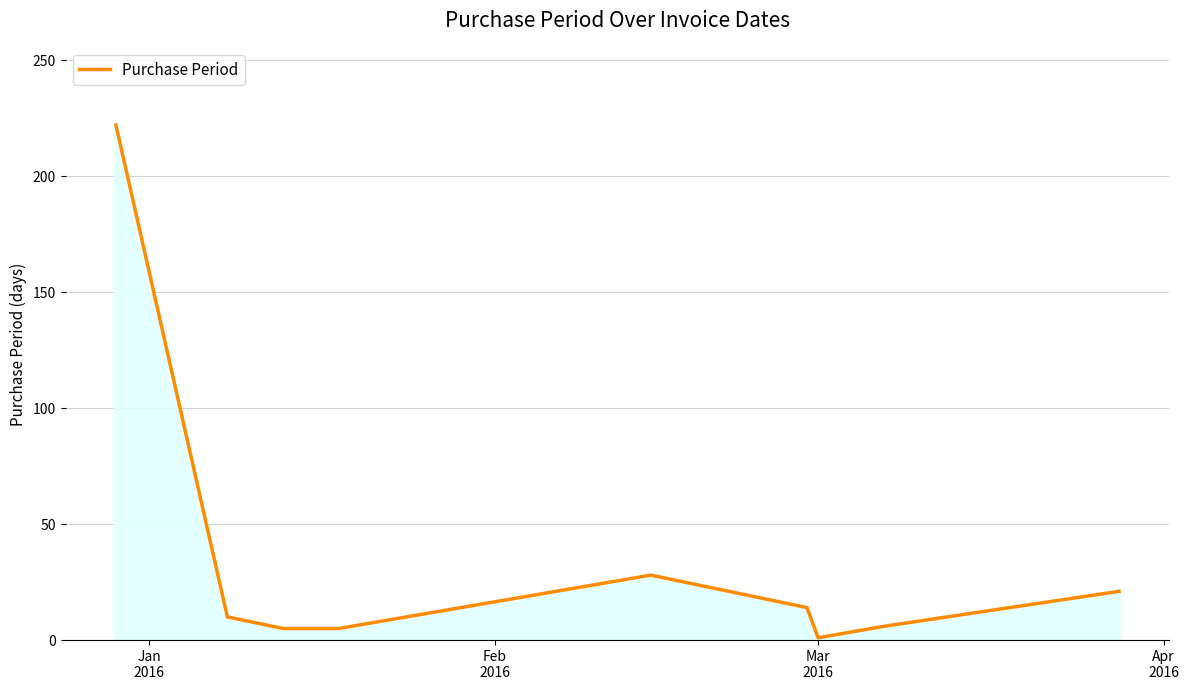

What is the greatest value displayed?

222